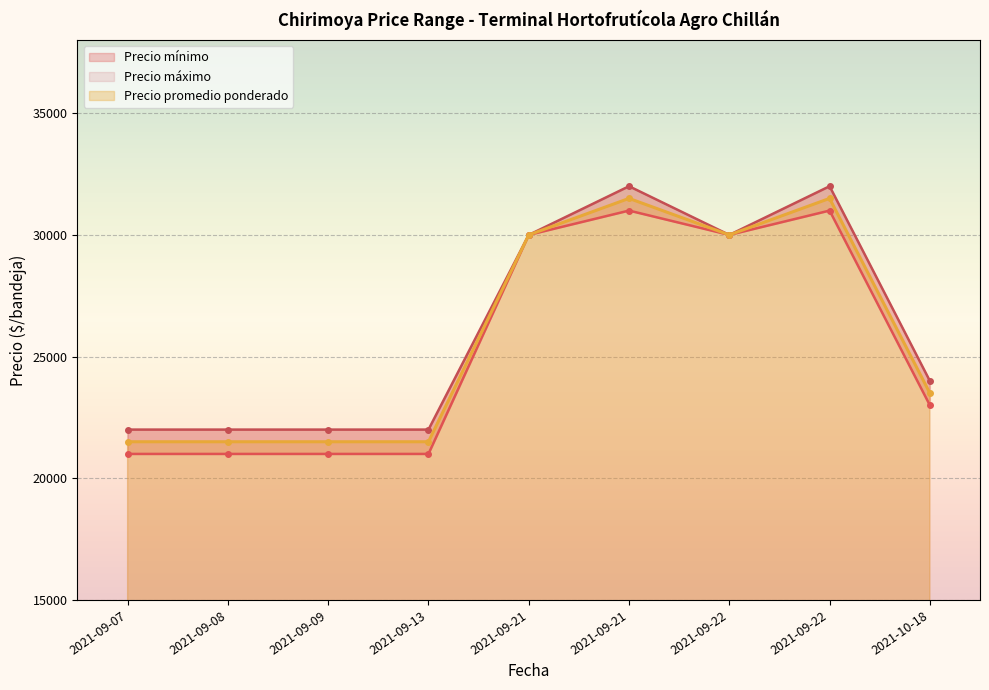

Which label corresponds to the smallest value in the chart?

2021-09-07